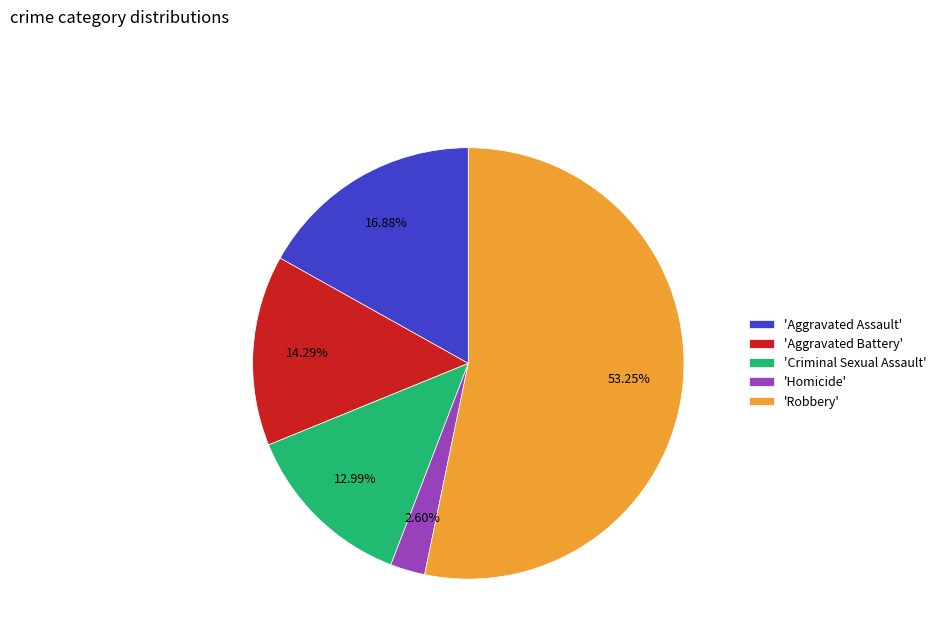

Is the sum of 'Aggravated Assault' and 'Criminal Sexual Assault' greater than half?

No